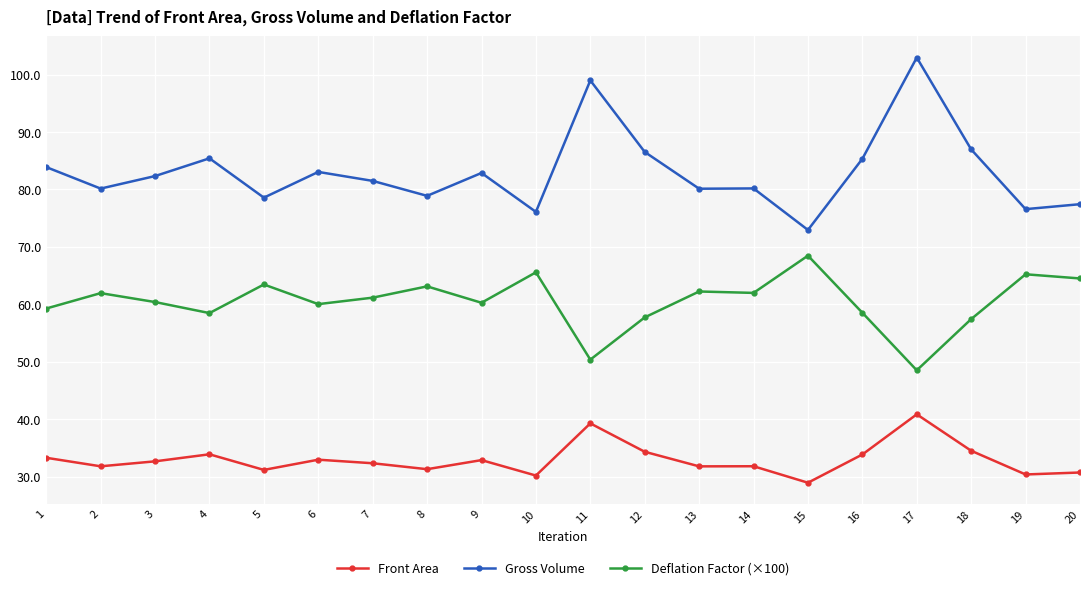

Which series has the largest range (max minus min)?

Gross Volume